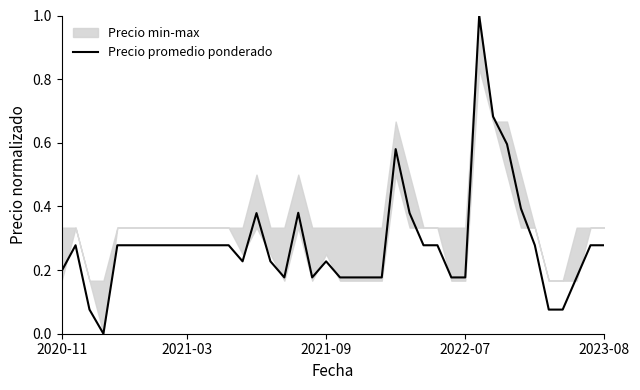

What is the value of the 16th point from the left?

0.2